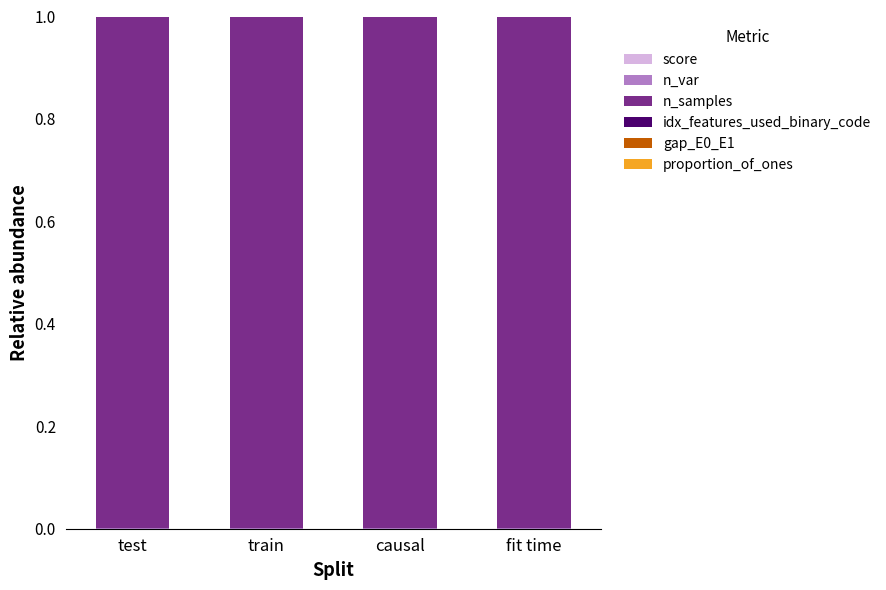

Does the chart contain stacked bars?

Yes